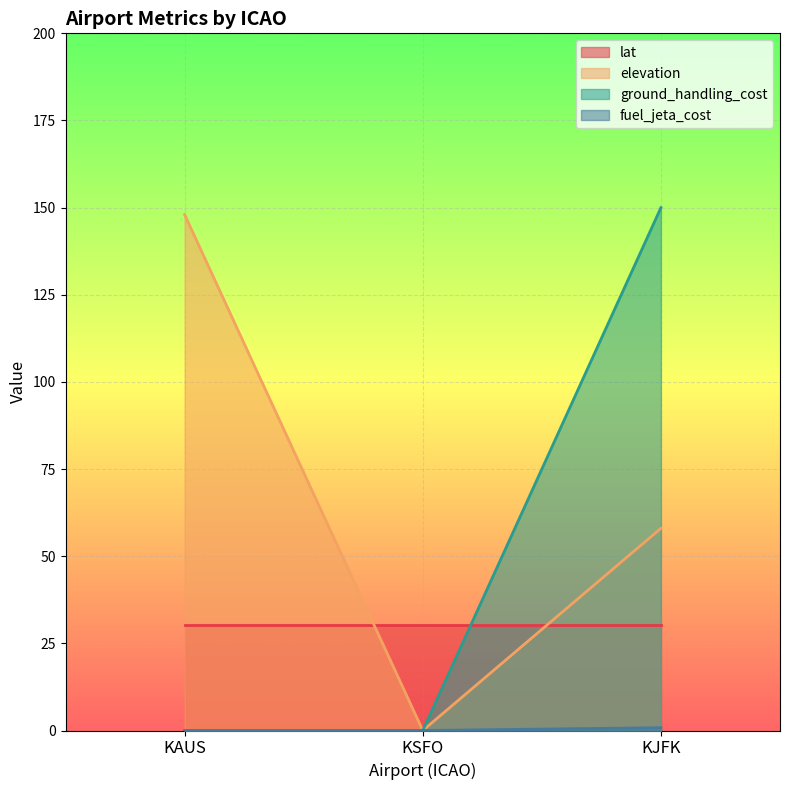

The elevation series shows 70.6 at KSFO. True or false?

False